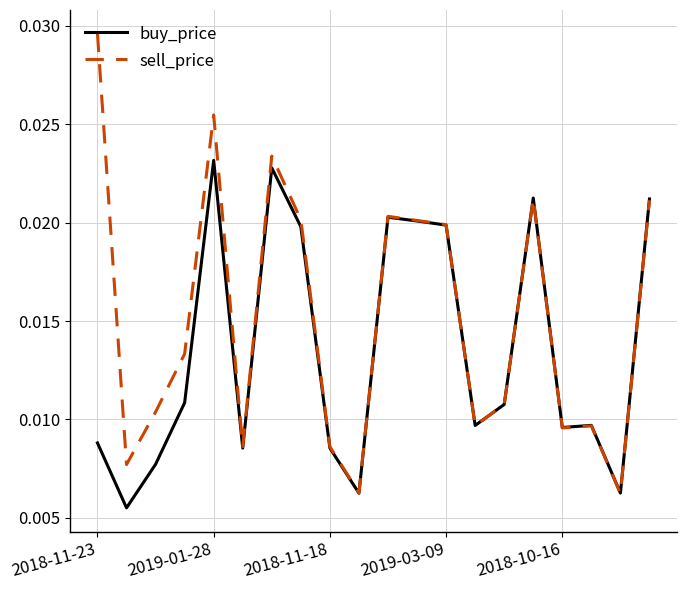

In buy_price, how many points are lower than both neighbors (excluding endpoints)?

6